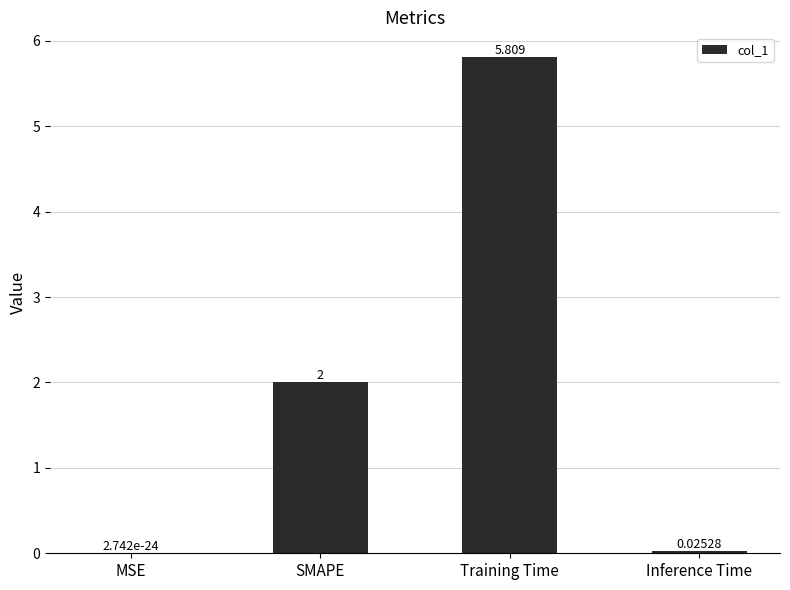

Does the chart contain stacked bars?

No